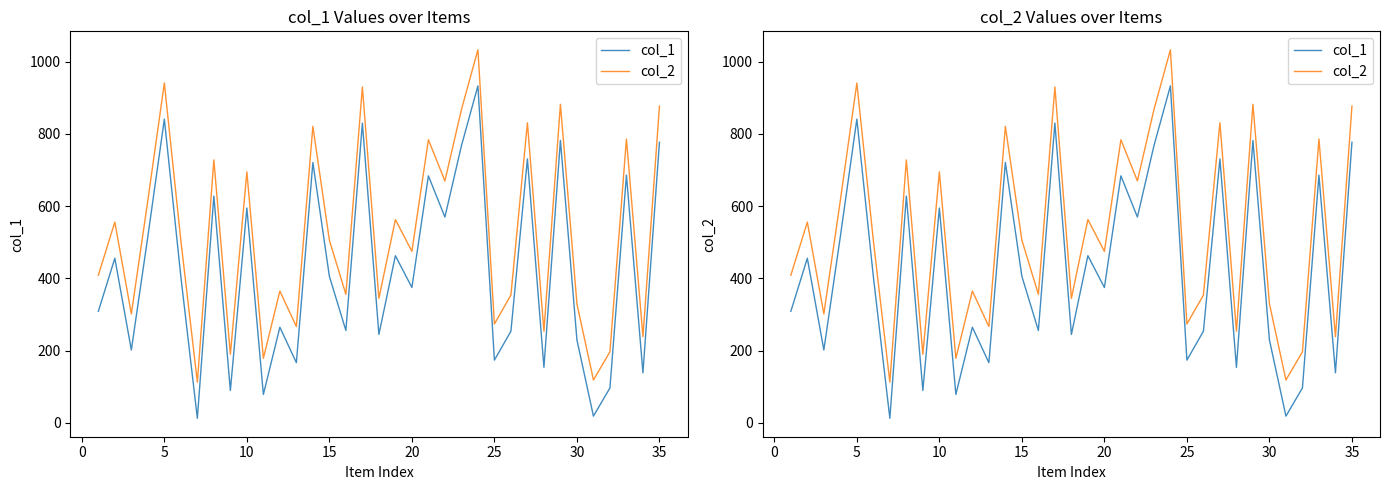

How many values in the col_1 series exceed 405?

17